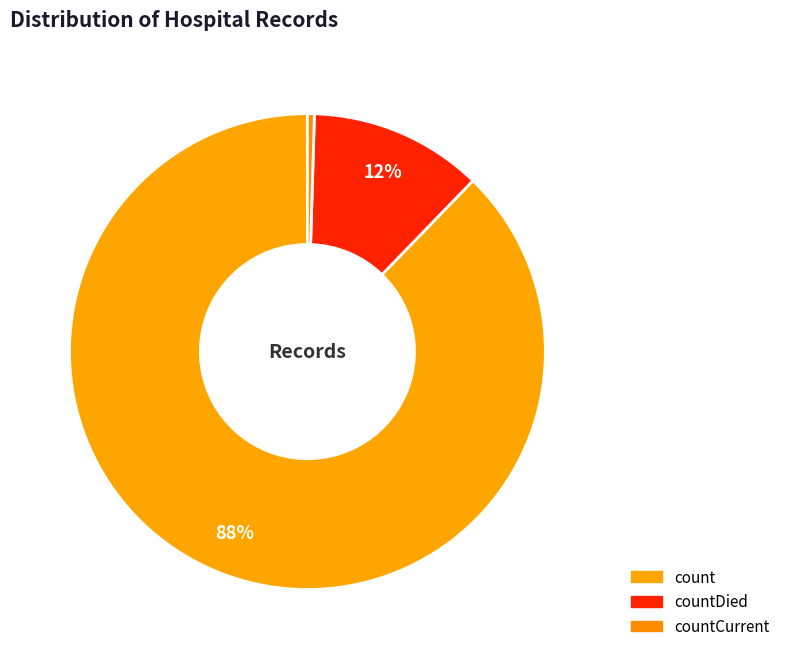

How many segments does this pie chart have?

3